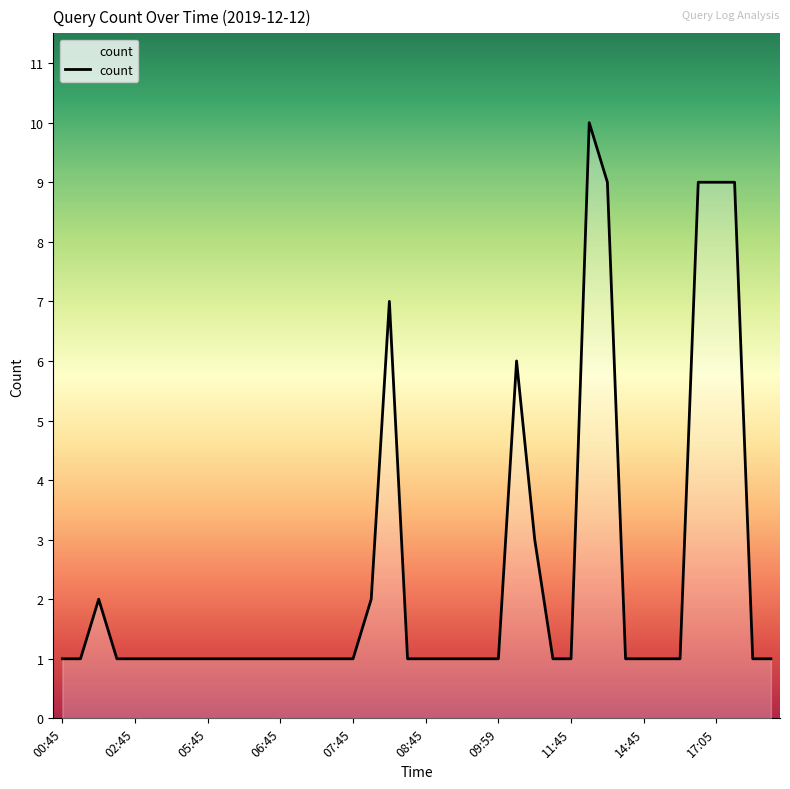

What is the difference between the maximum and second lowest values?

9